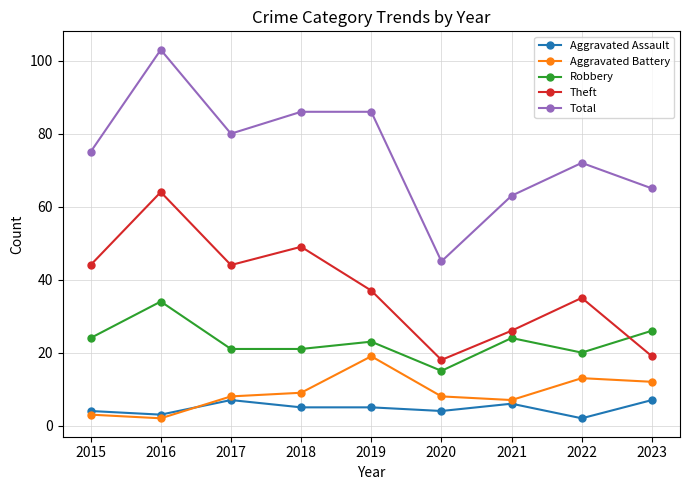

What is the approximate value of Aggravated Assault at 2016?

3